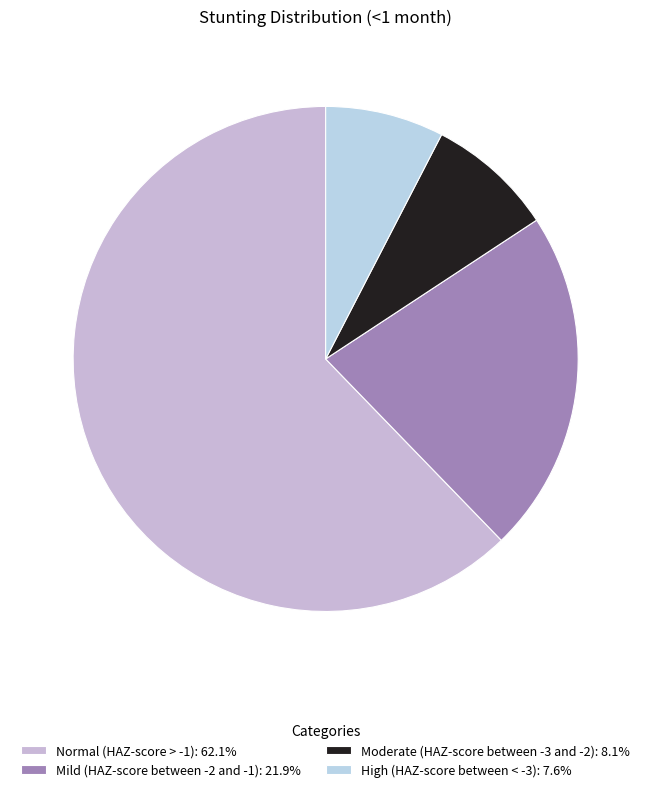

What is the largest slice in the pie chart?

Normal (HAZ-score > -1)